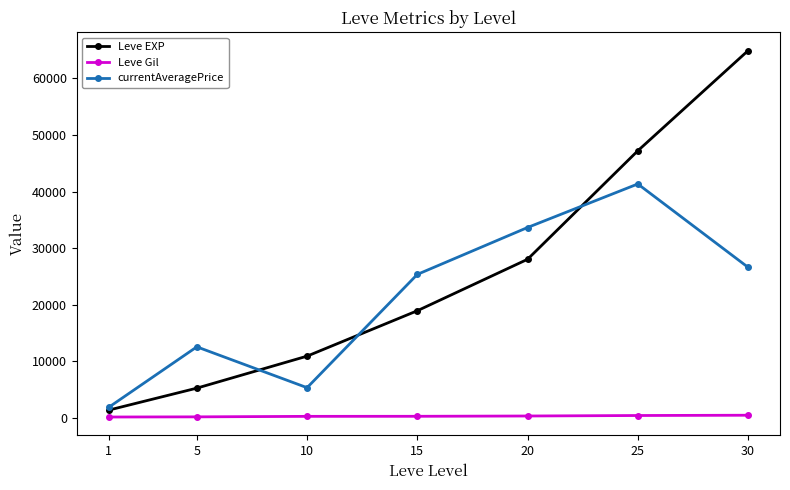

What is the value of the currentAveragePrice point at the 2nd from the left?

12525